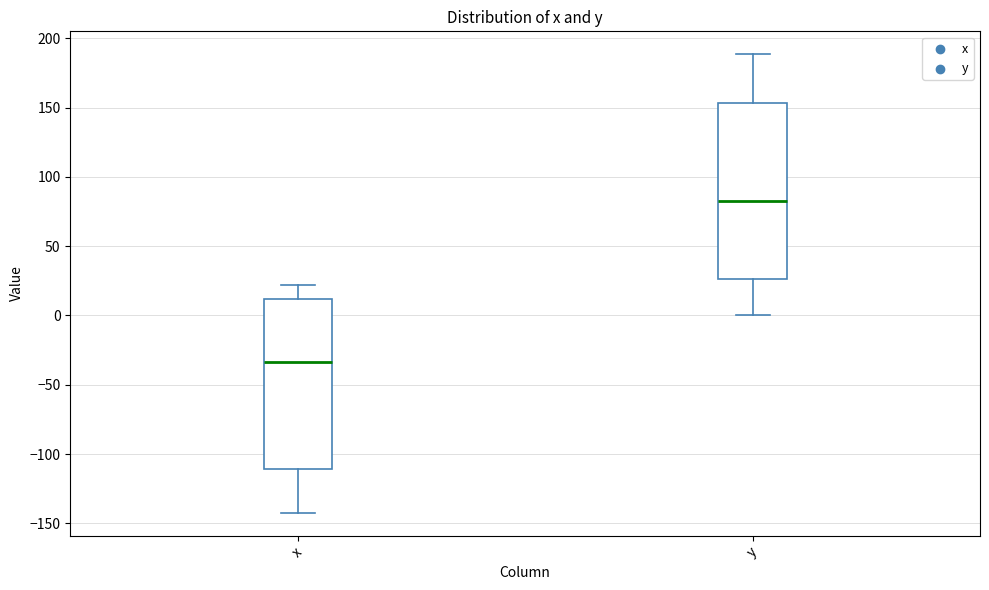

Where is the upper edge of the box for y on the y-axis? The values are not printed on the chart, so give them approximately, as read against the axis.

155